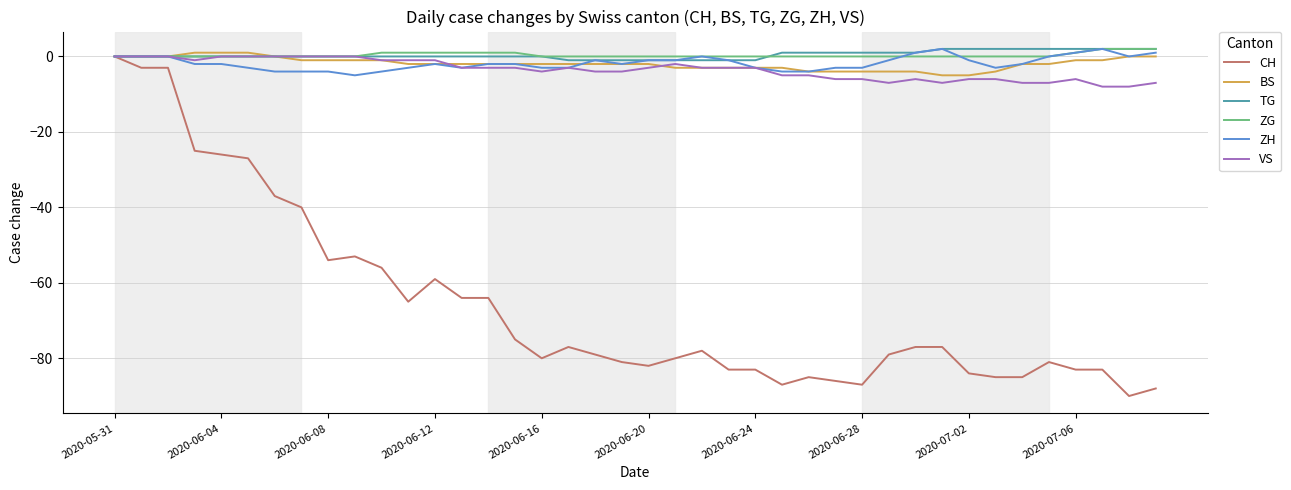

What is the minimum value shown in the chart?

-90